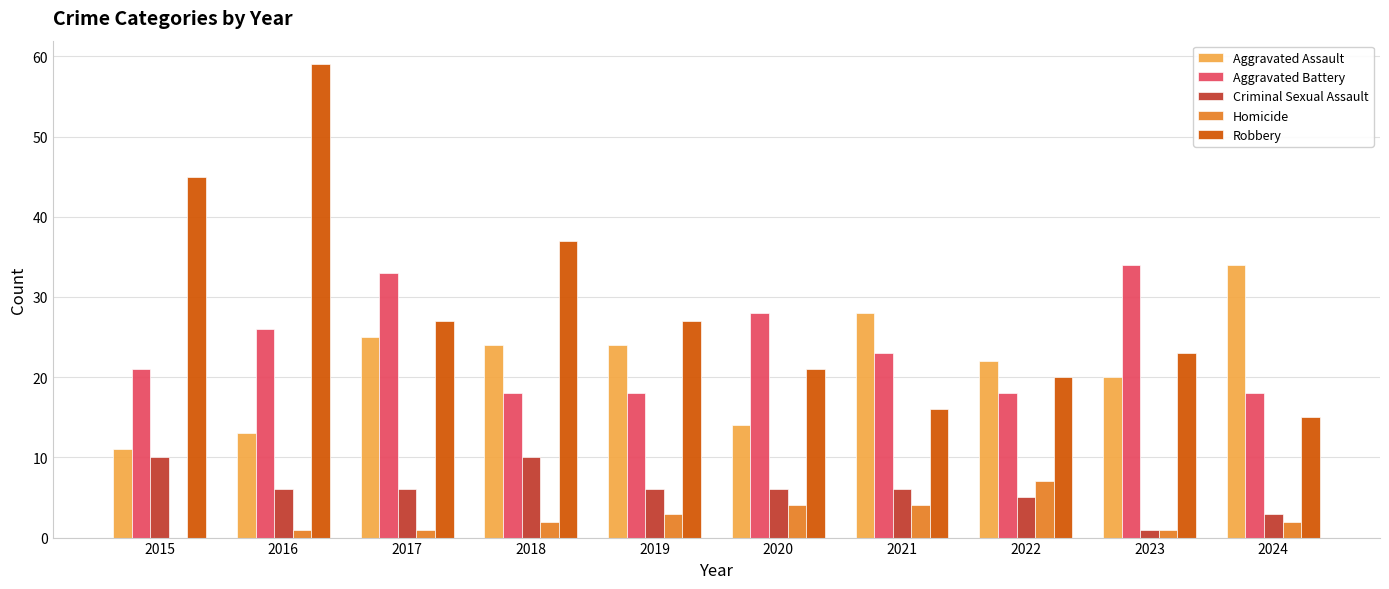

What is the total value across all series at 2015?

87